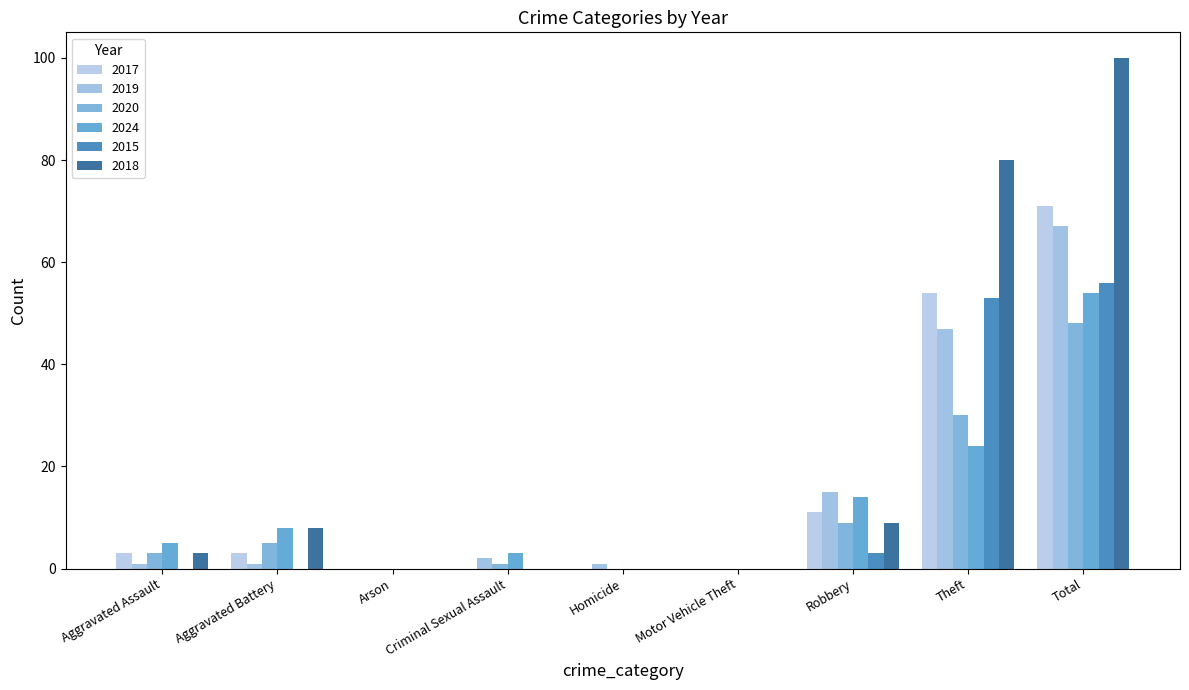

Which series has the largest range (max minus min)?

2018